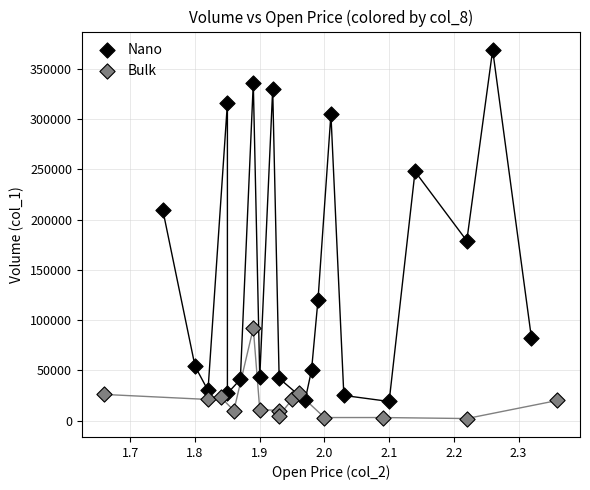

Which series reaches the maximum Y coordinate?

Nano